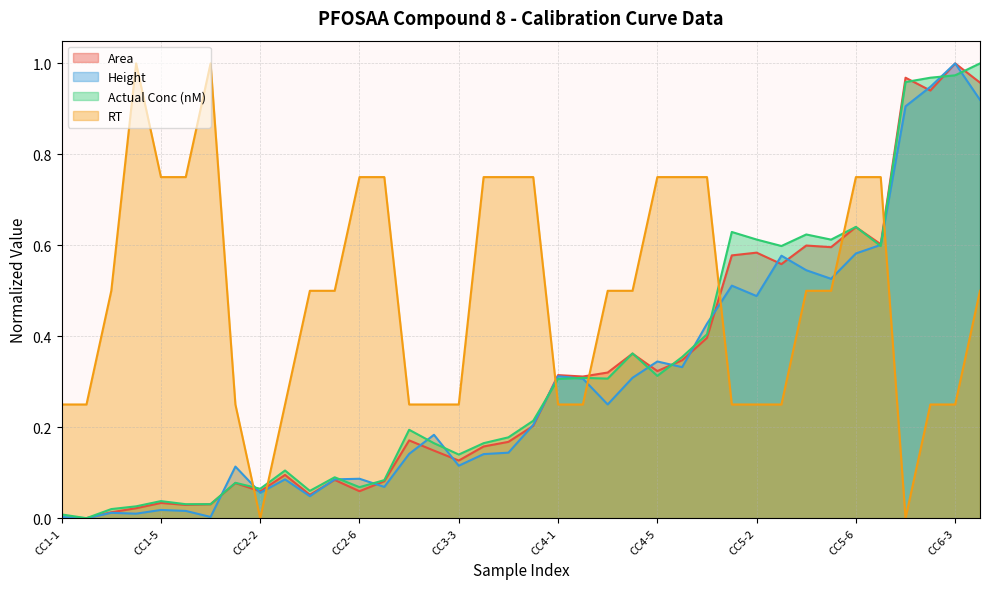

At which label is Actual Conc (nM) closest to 0?

CC1-2